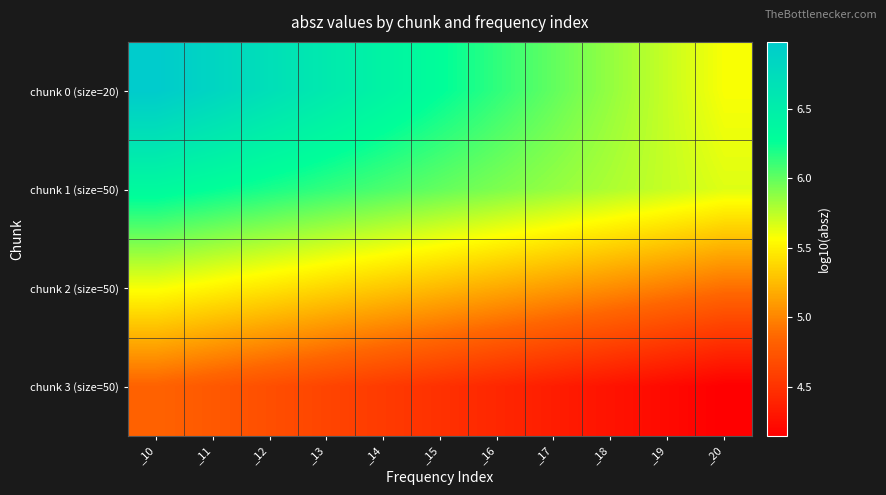

Rank the series by their maximum value, from highest to lowest.

chunk 0 (size=20), chunk 1 (size=50), chunk 2 (size=50), chunk 3 (size=50)